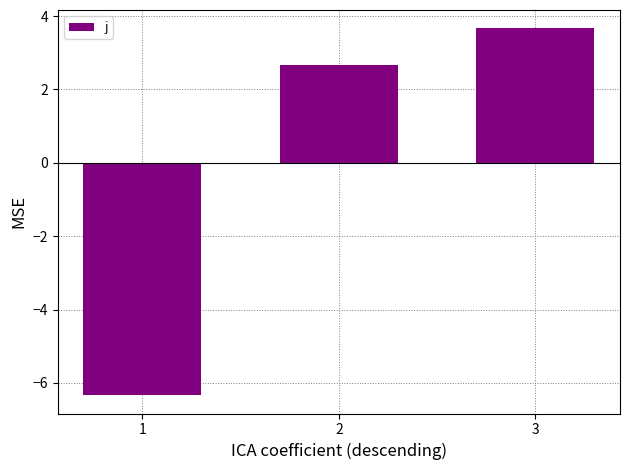

Where does the data first go above 2?

2